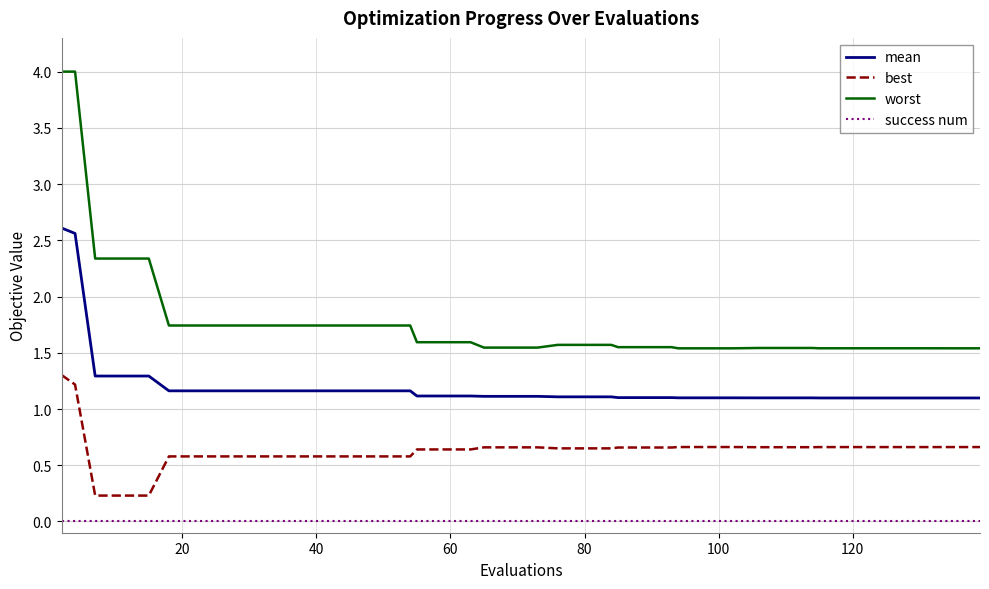

Which series has the largest range (max minus min)?

worst